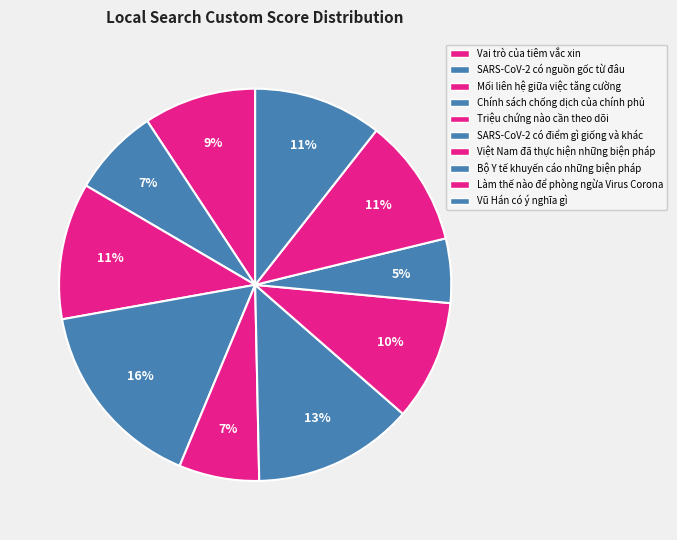

Count the number of slices in the pie.

10